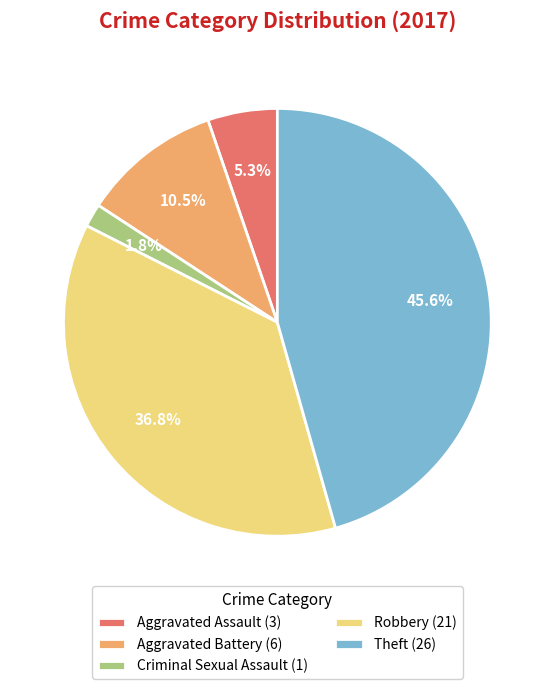

True or false: Aggravated Assault accounts for 5% of the total.

True